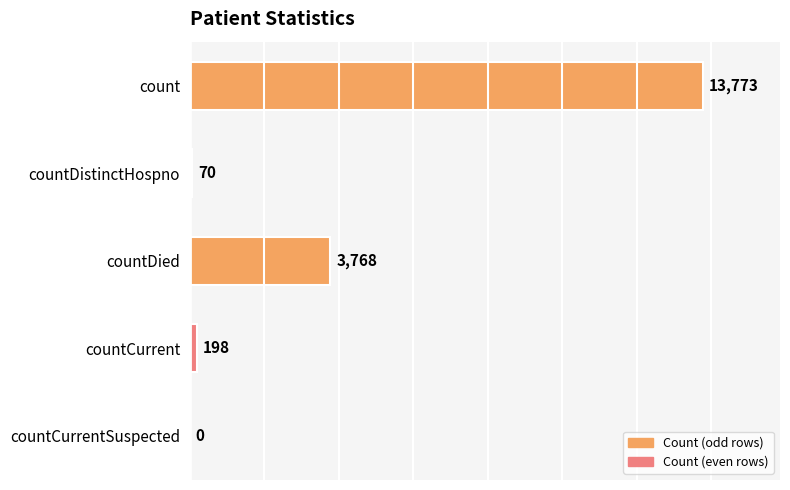

At which label is the value closest to 6886?

countDied